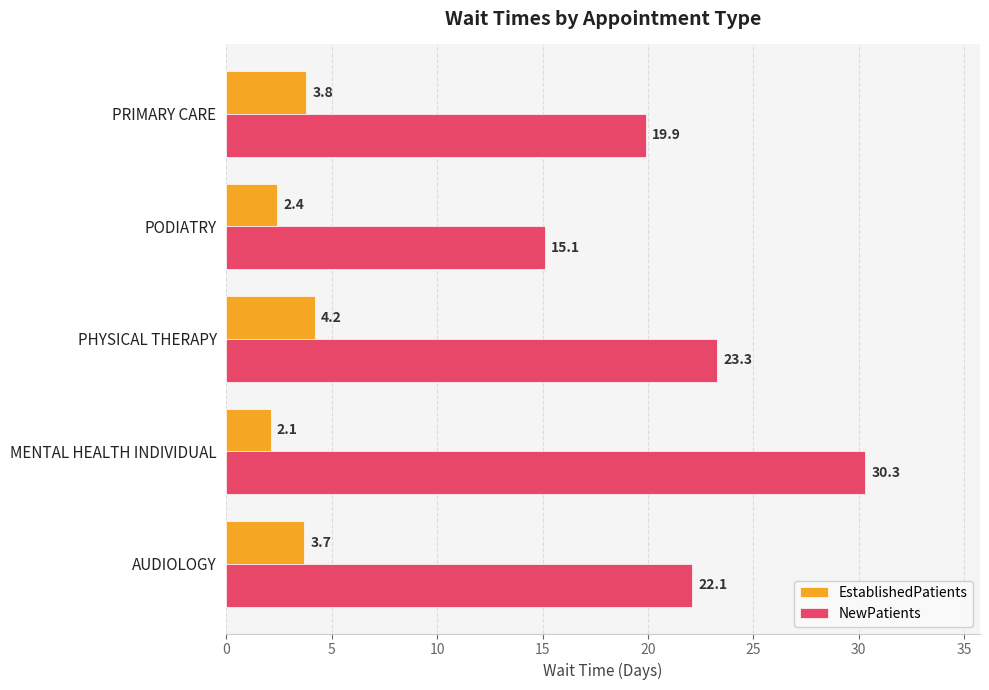

What is the spread (max minus min) of values at PHYSICAL THERAPY?

19.1